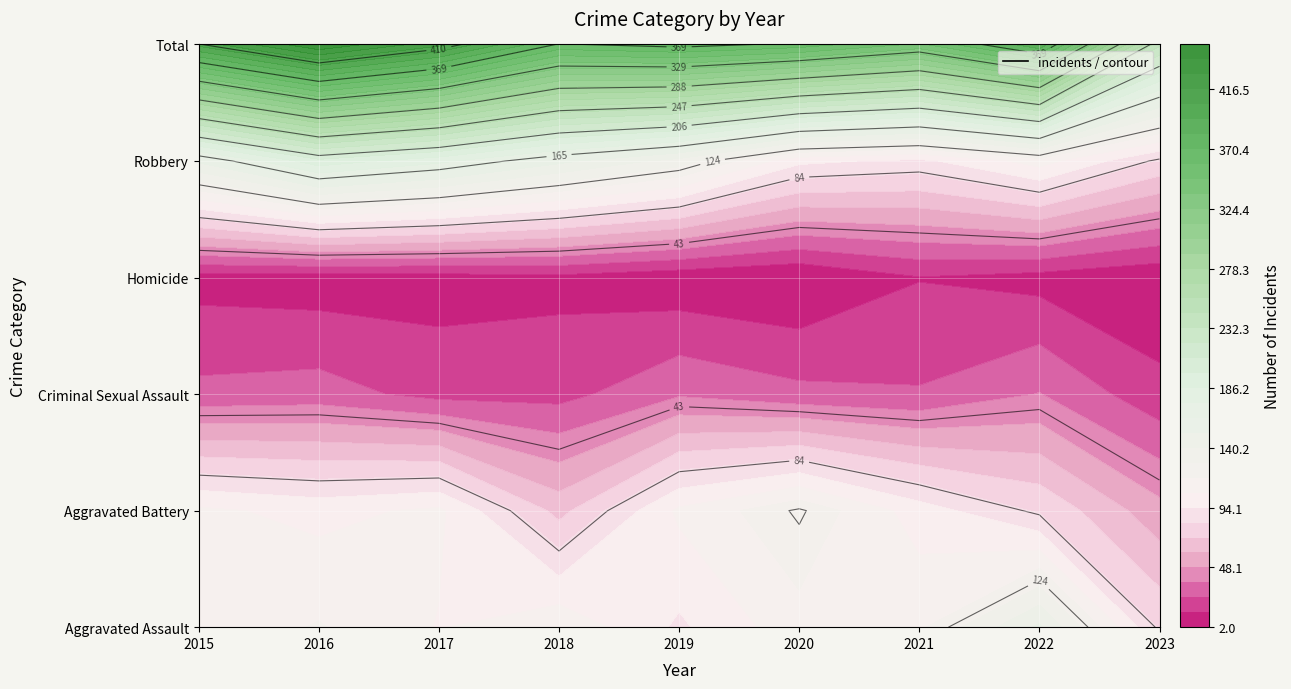

Between 2017 and 2023, which series saw the biggest shift?

Total